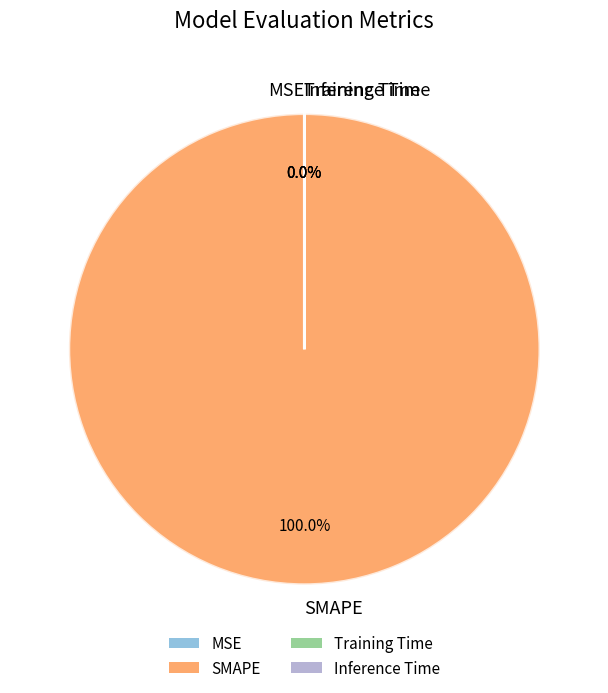

Which category has the smallest portion of the pie?

Inference Time